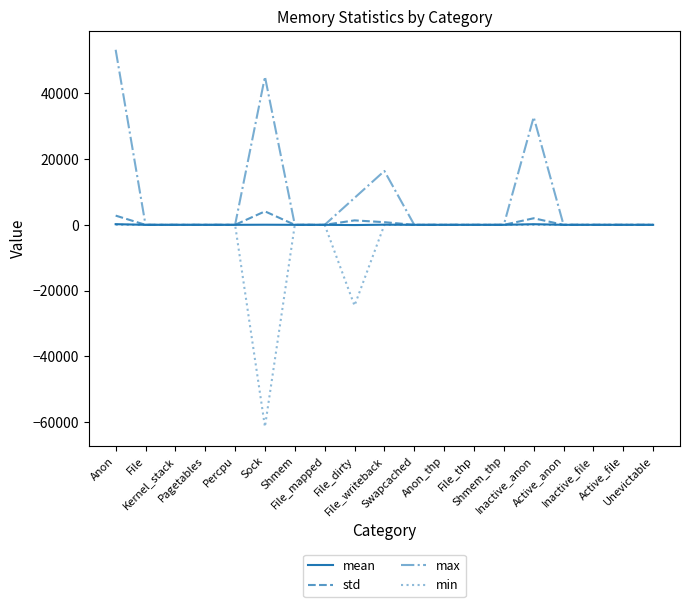

Which series has the largest total across all categories?

max